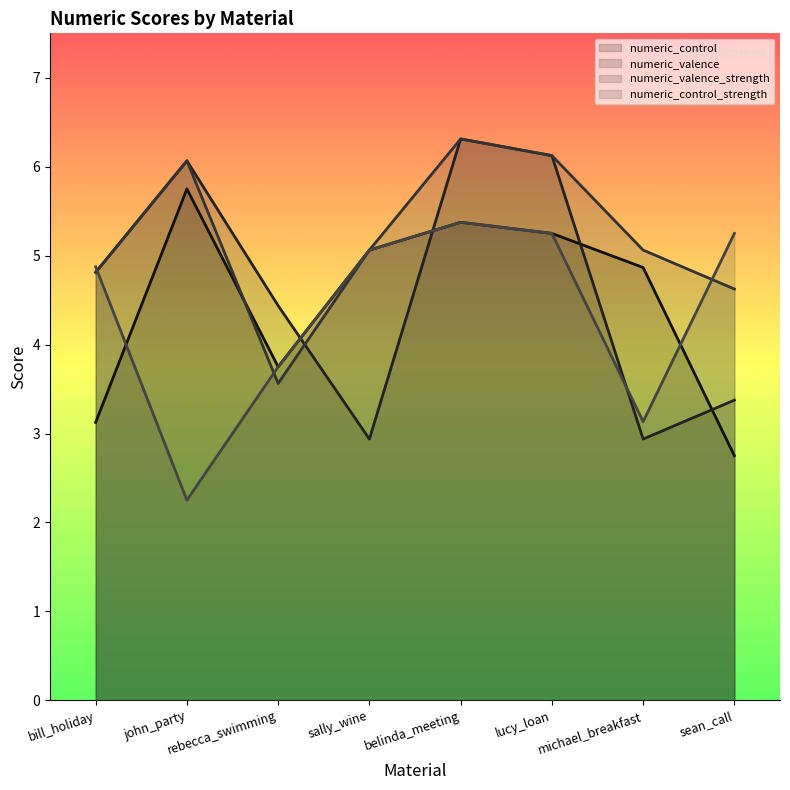

How many lines are shown in the chart?

4